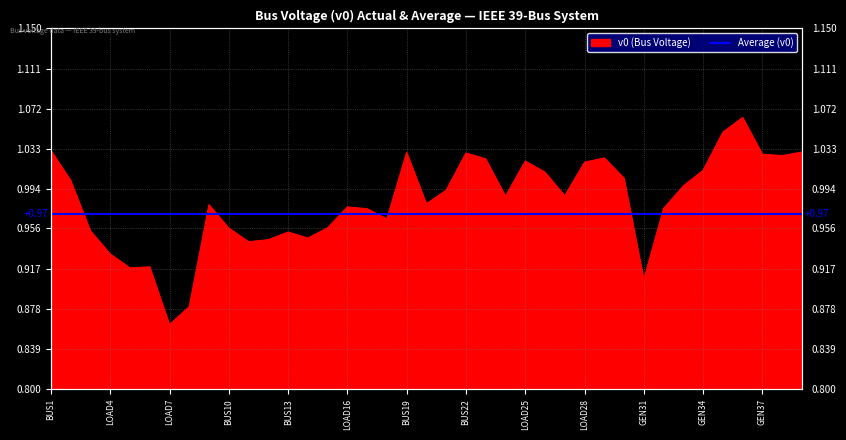

What is the difference between the maximum and minimum values?

0.2